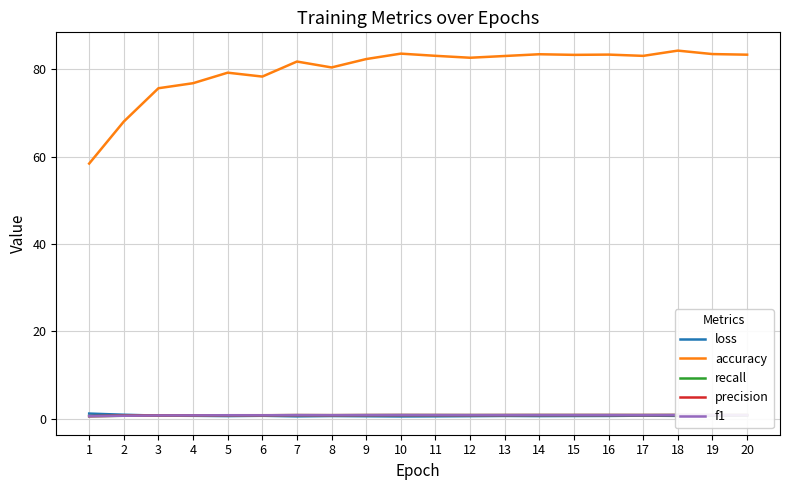

At which category does accuracy reach its first local valley?

6